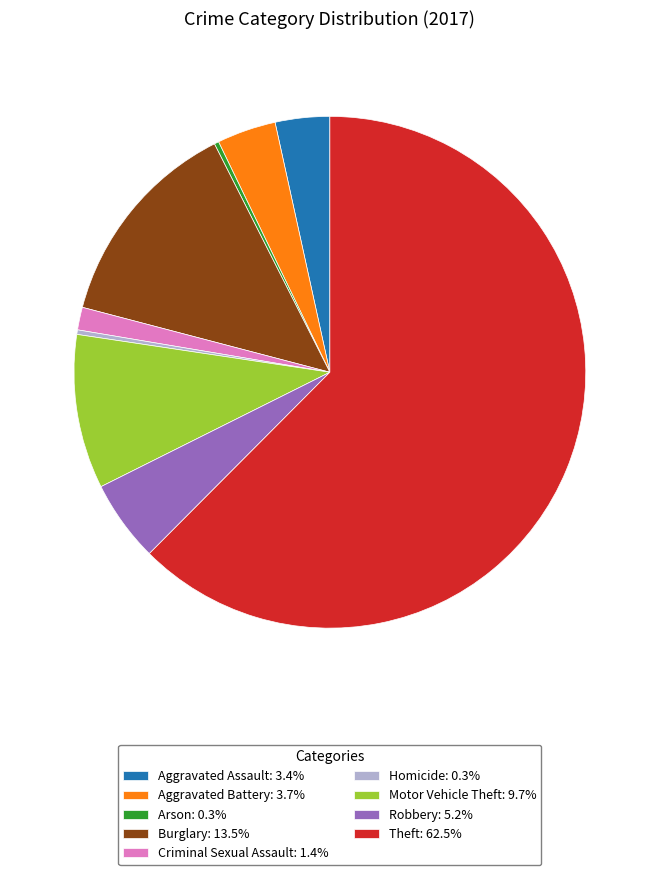

Combined, do Criminal Sexual Assault: 1.4% and Aggravated Assault: 3.4% account for over 50%?

No